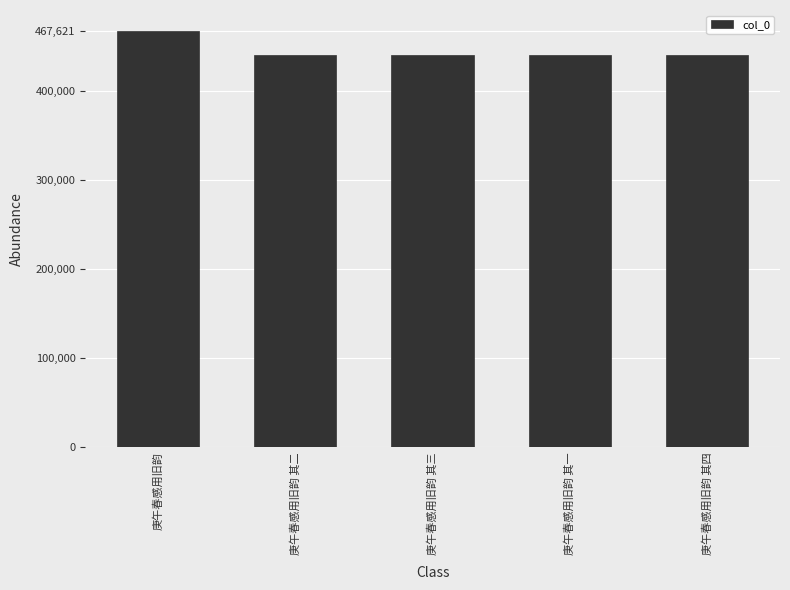

Count the number of data series in this chart.

1